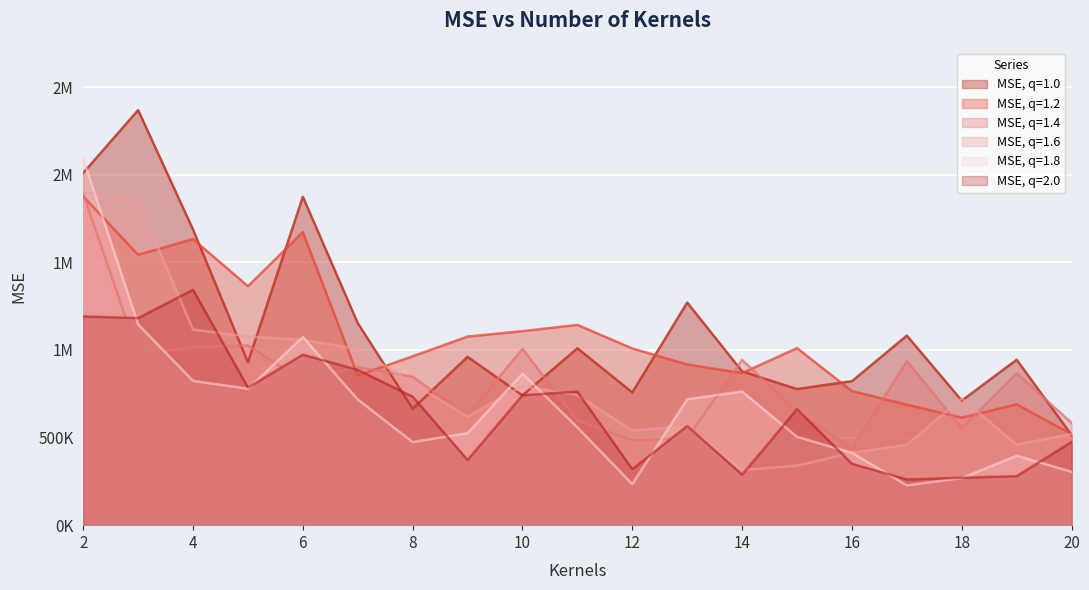

True or false: MSE, q=1.8 has more than 1 interior local peaks.

True